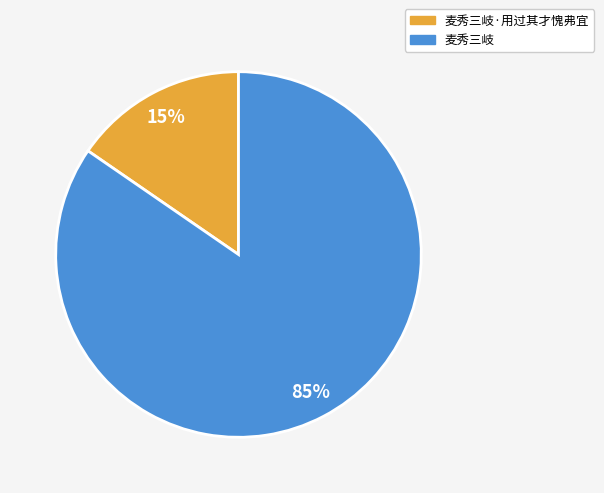

To the nearest percent, what is the average slice percentage?

50%